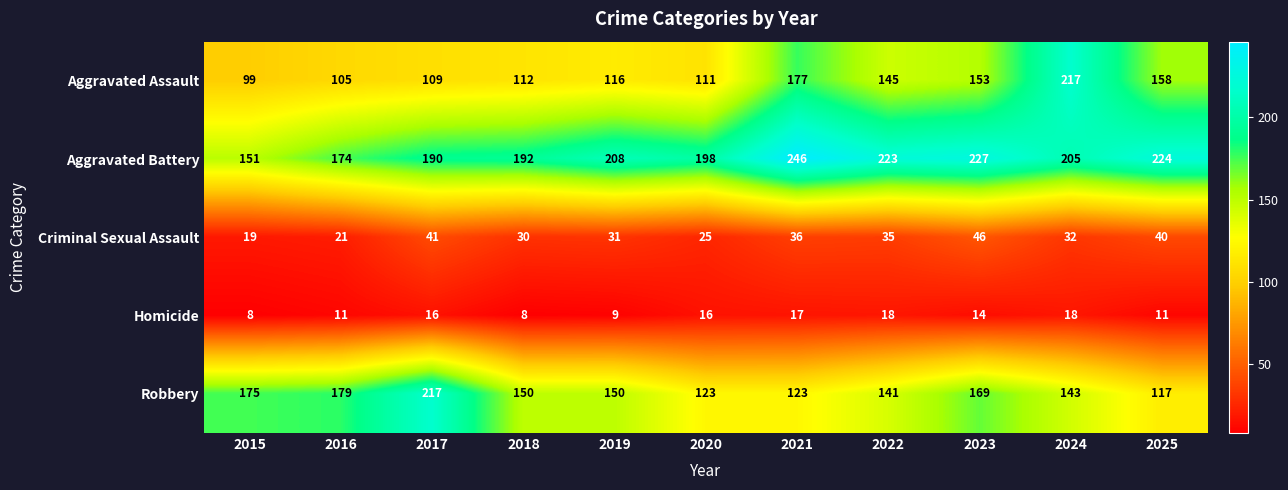

Is it true that Robbery equals 53 at 2017?

False